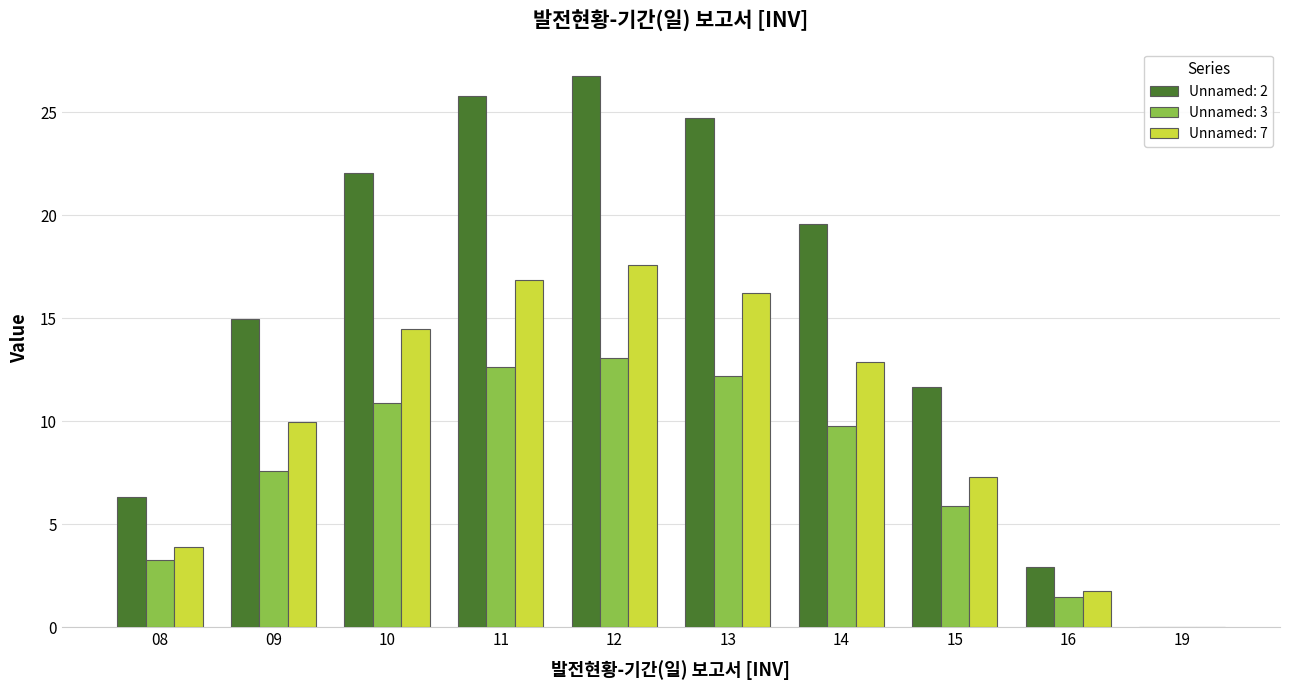

How many groups of bars are there?

10